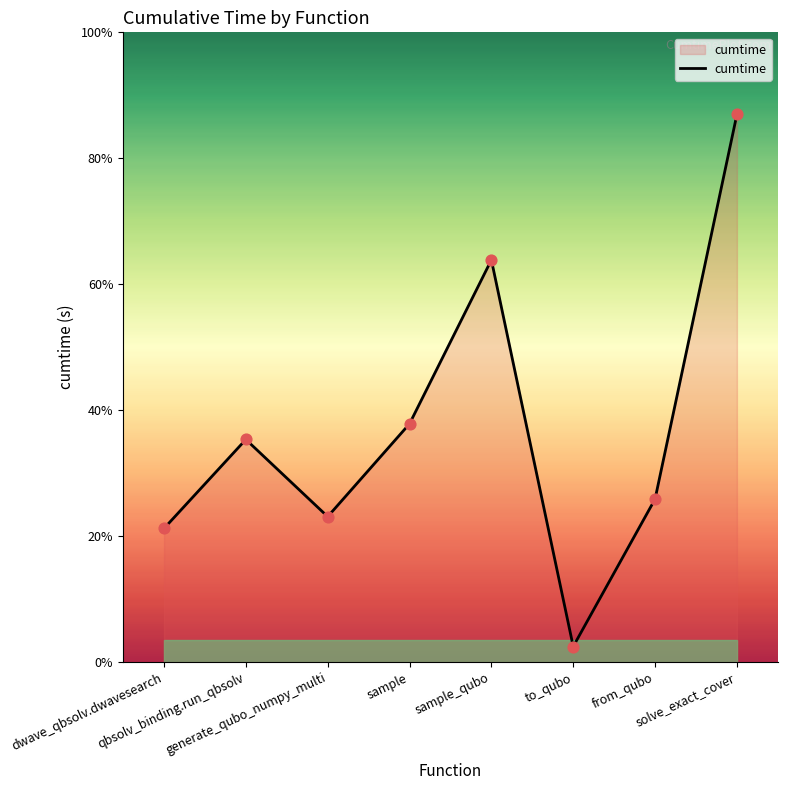

What is the ratio of the value at to_qubo to the value at generate_qubo_numpy_multi?

0.1